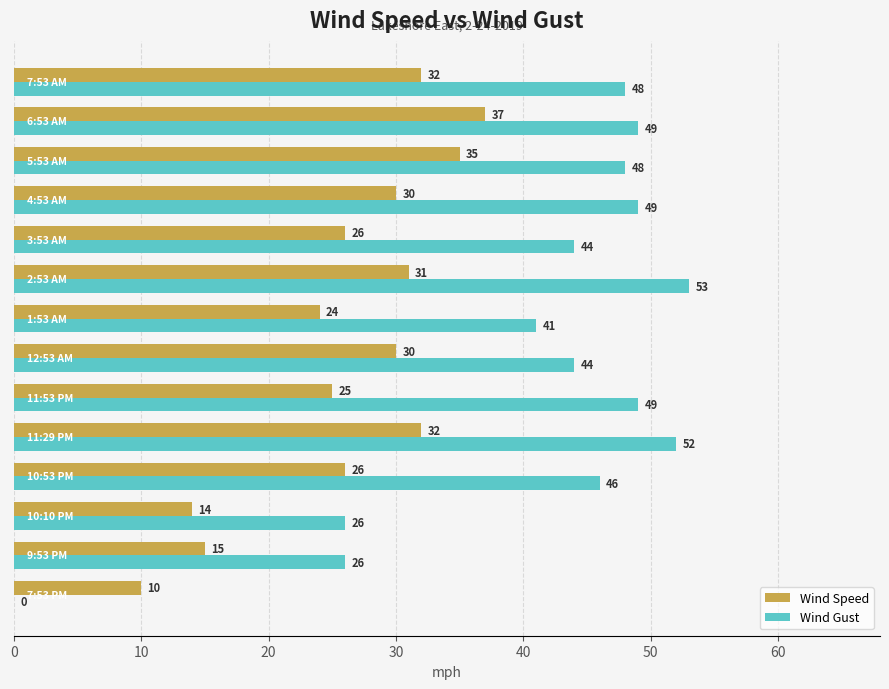

What is the sum of all Wind Gust values?

575